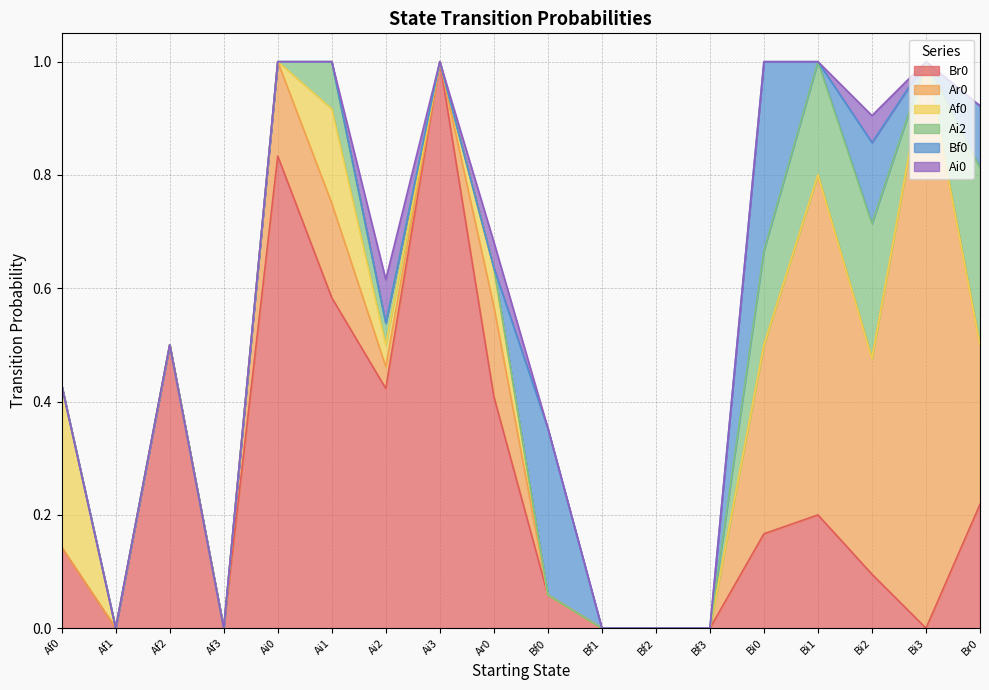

What is the label of the 18th point from the right?

Af0